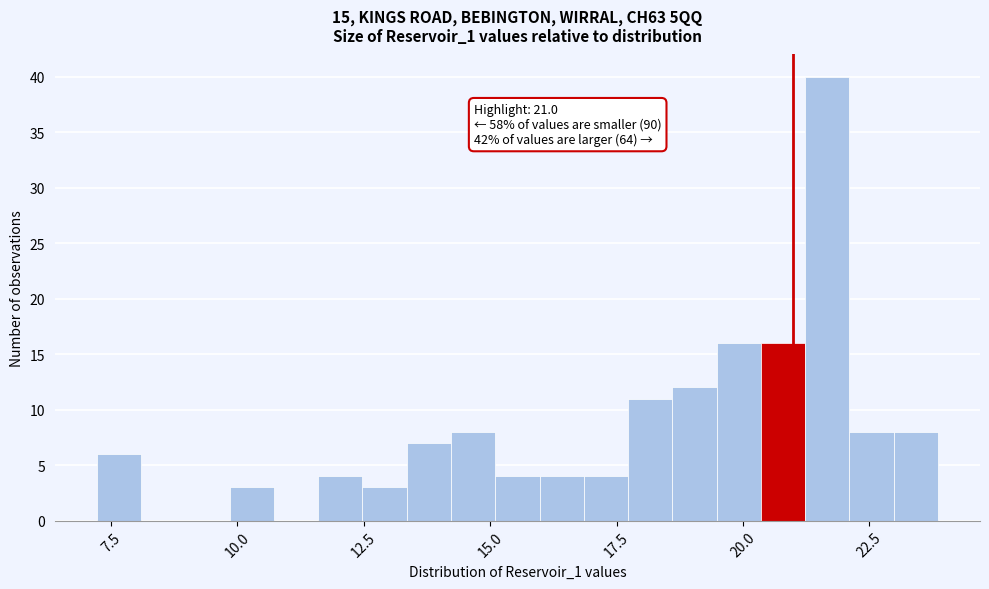

Around what value on the x-axis is the tallest bar? Give the approximate position of its centre, as read against the axis.

21.5